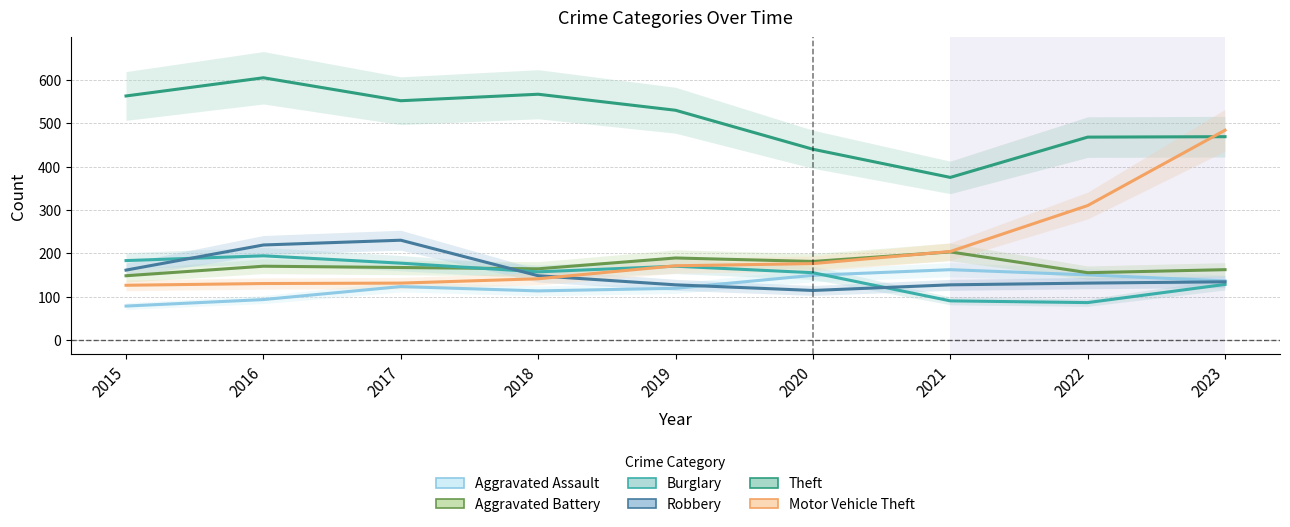

Where do Robbery and Aggravated Assault first cross each other?

2019 and 2020